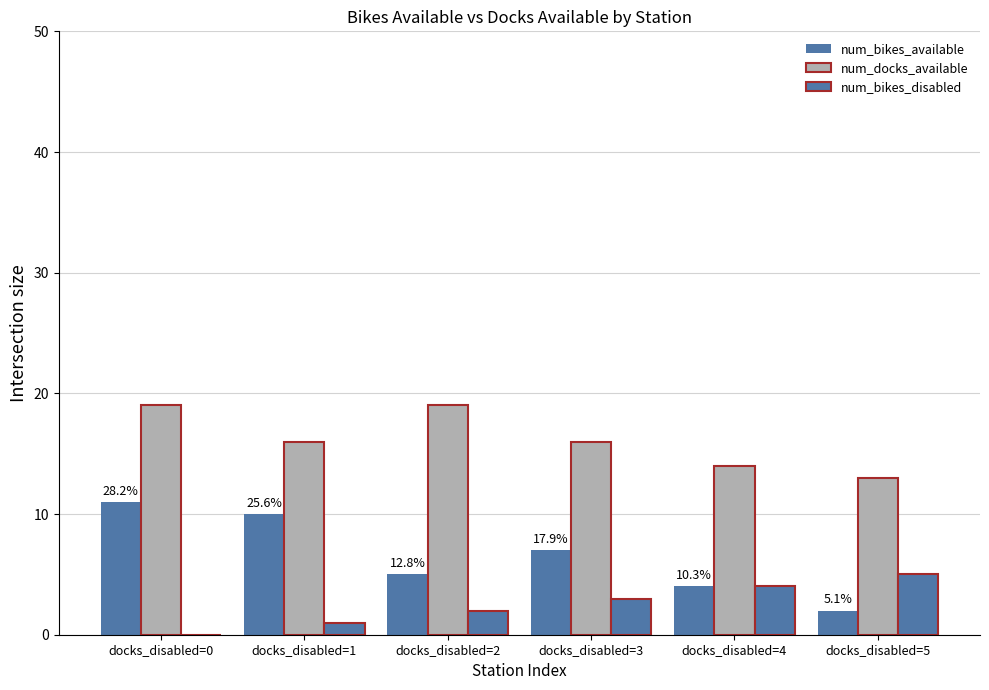

What is the difference between the num_bikes_available values at docks_disabled=4 and docks_disabled=0?

7